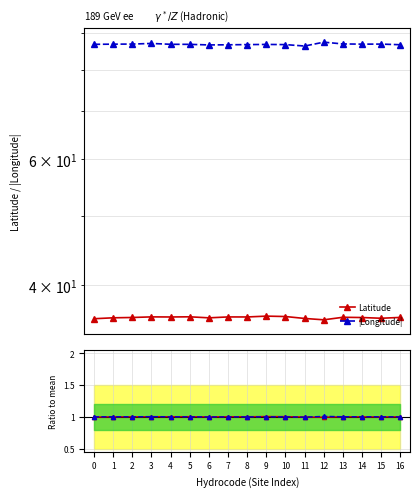

Rank the series by their maximum value, from highest to lowest.

|Longitude|, Latitude, |Longitude| ratio, Latitude ratio